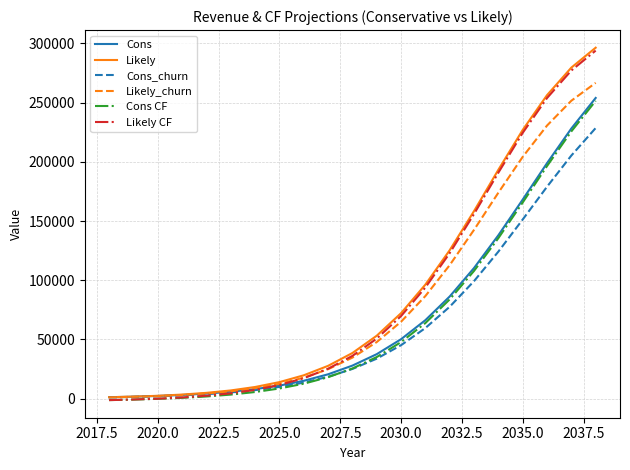

What is the maximum value shown in the chart?

296280.0